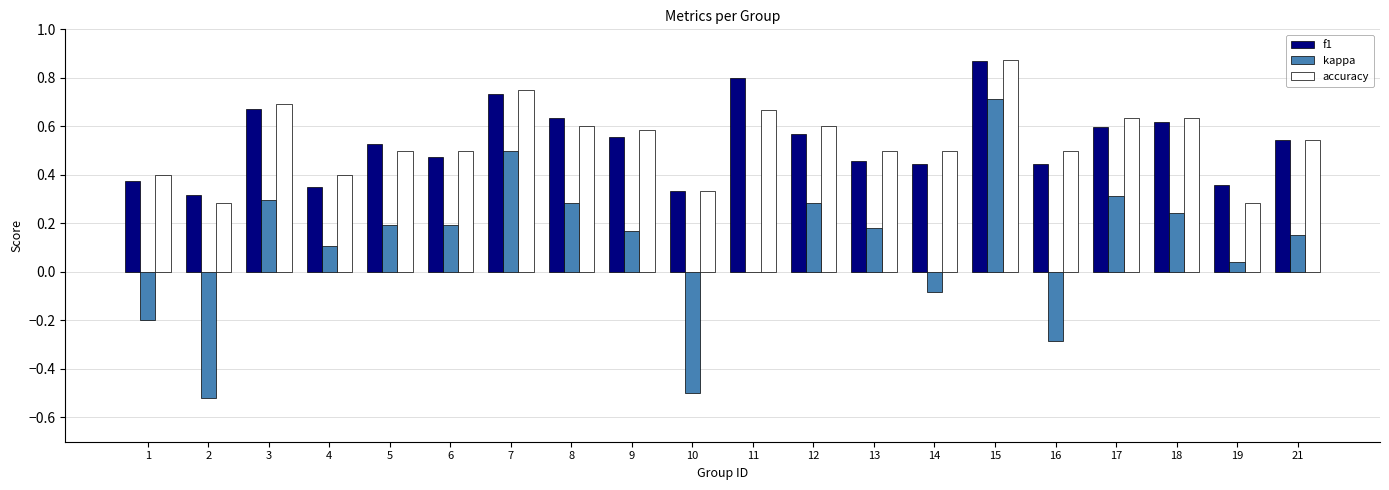

At which category does the chart reach its peak across all series?

15